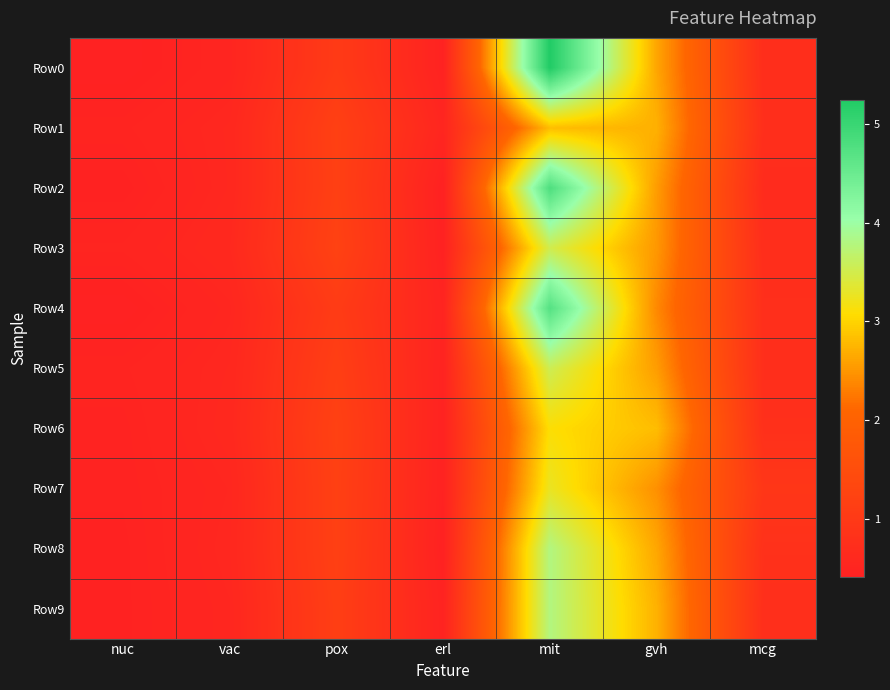

What is the smallest value displayed?

0.4